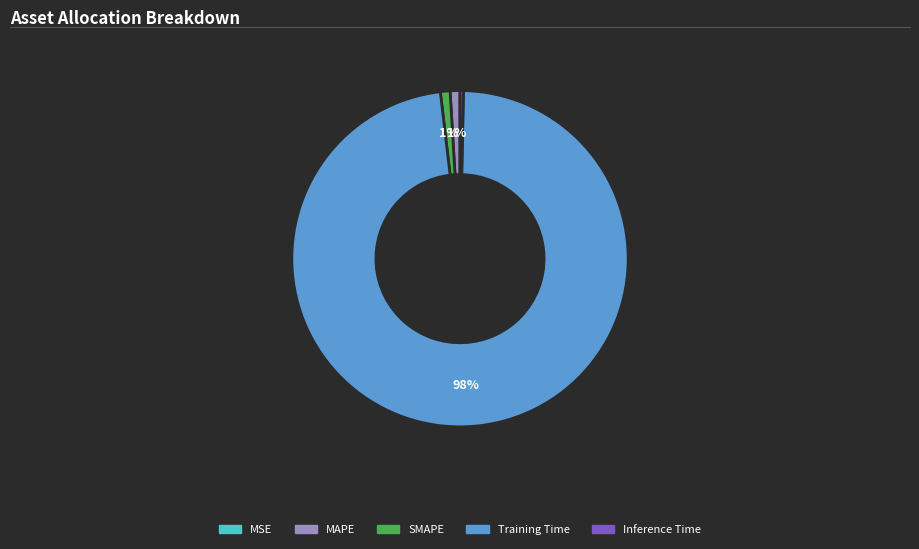

What is the largest slice in the pie chart?

Training Time